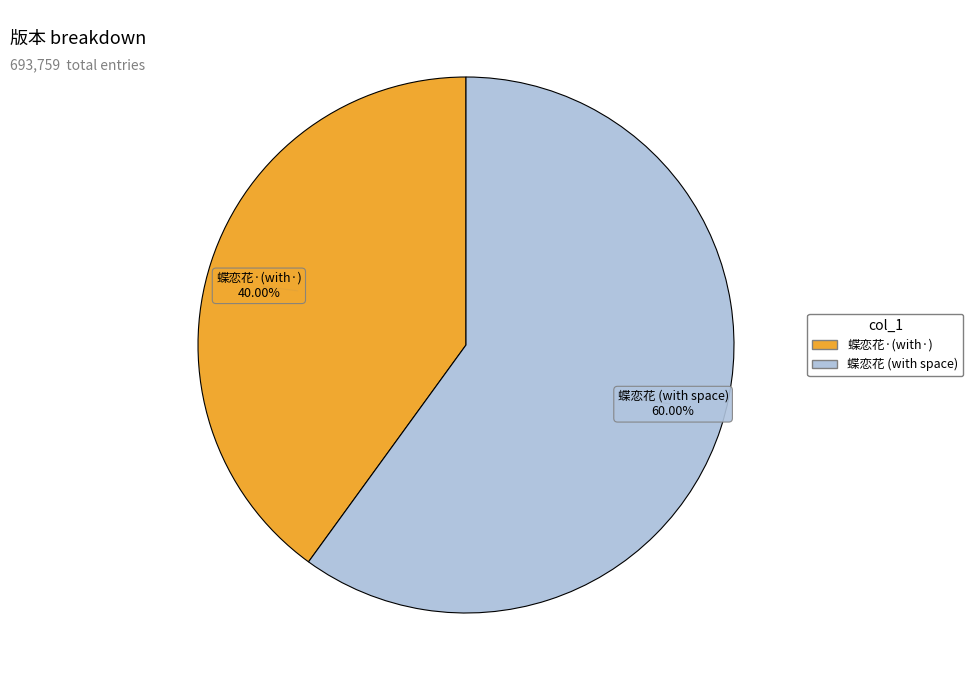

Does any single category account for the majority?

Yes